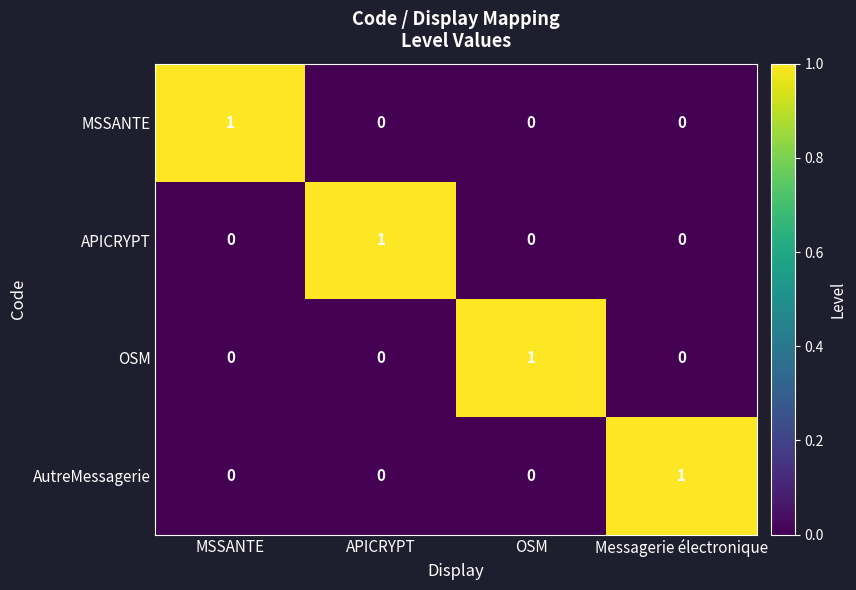

At how many categories does at least one series exceed 0?

4